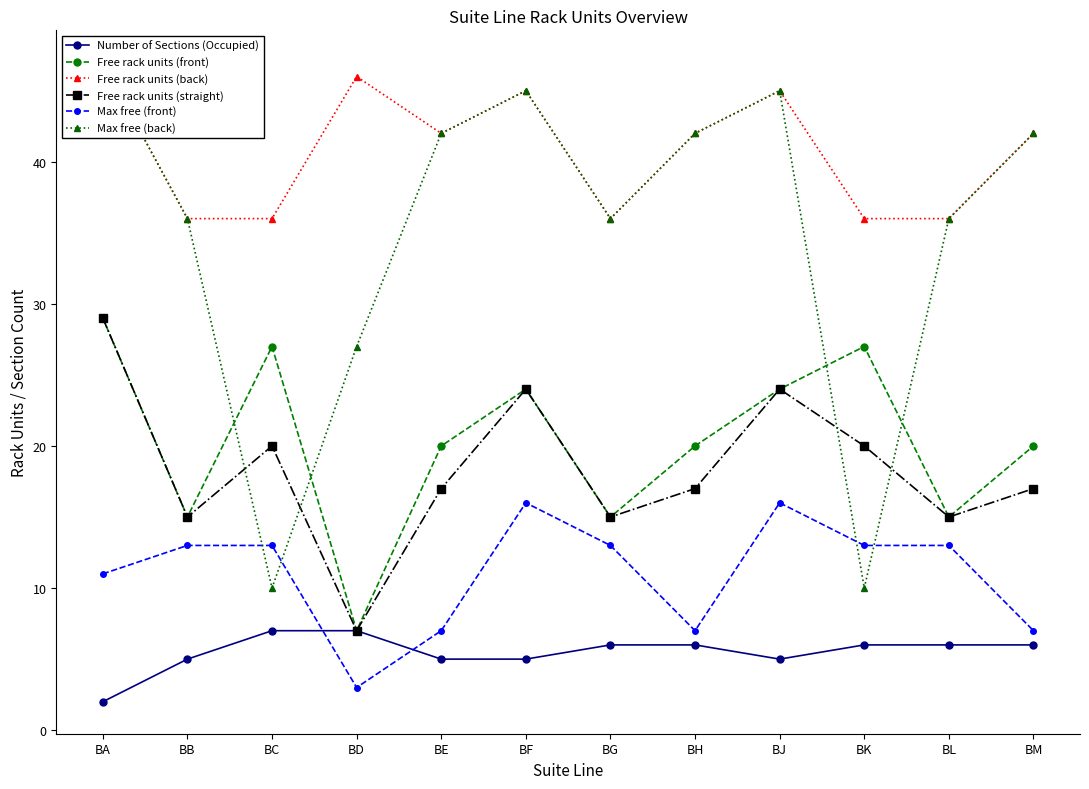

At how many categories does at least one series exceed 2?

12